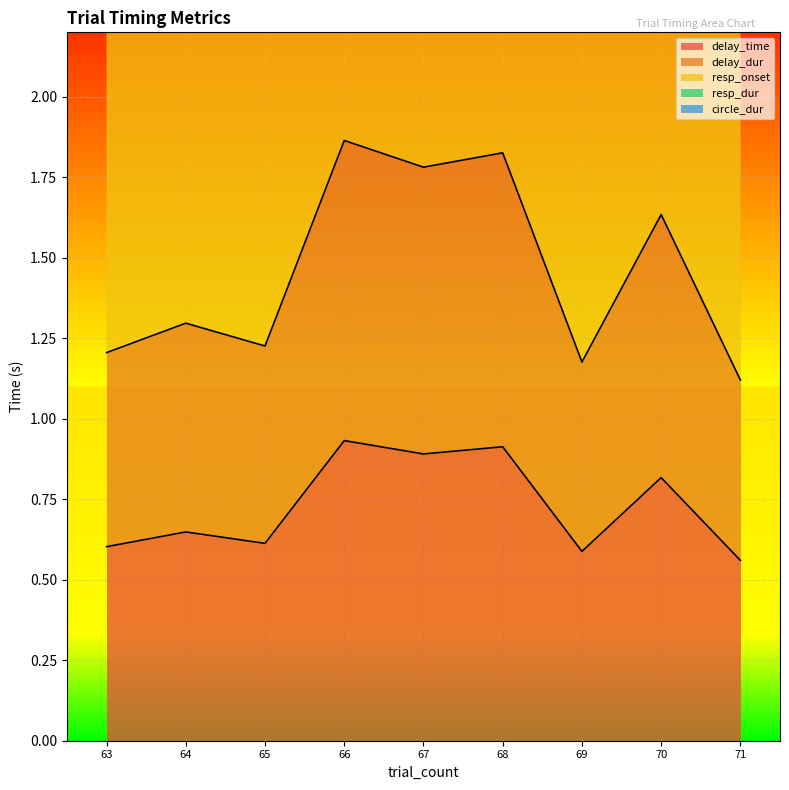

Is the value of circle_dur at 71 greater than the value of resp_dur at 69?

Yes